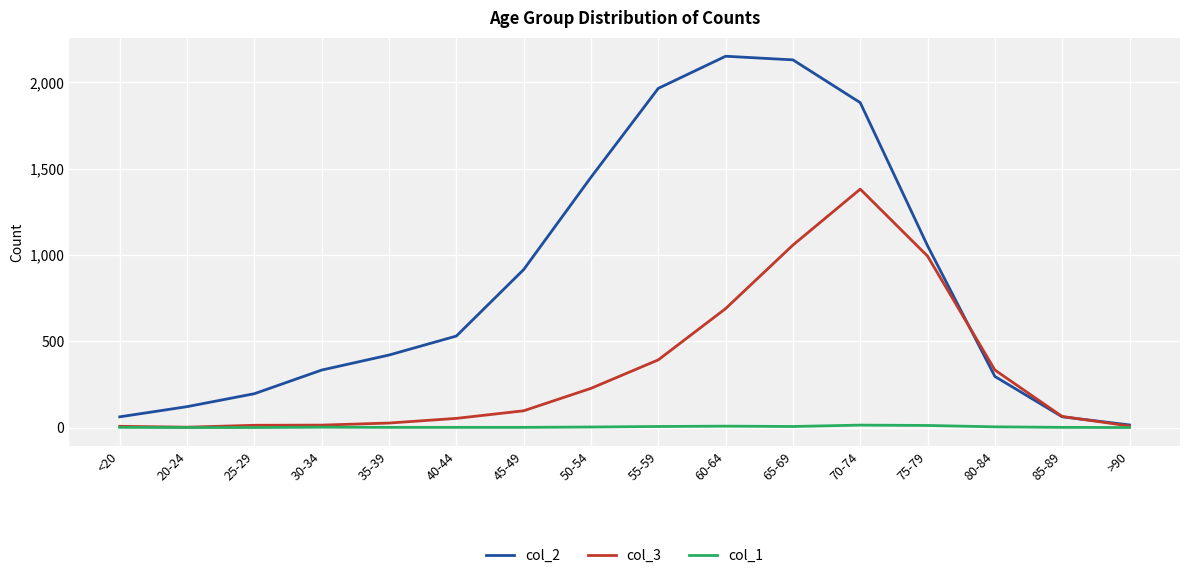

Is it true that col_2 equals 147 at 80-84?

False